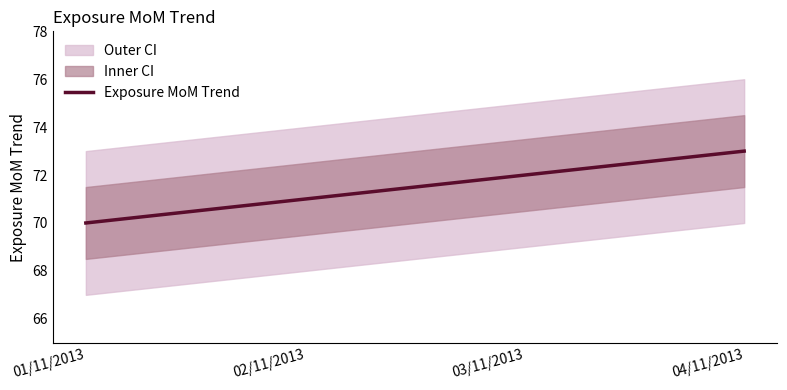

Does the chart display data point markers on the line(s)?

No